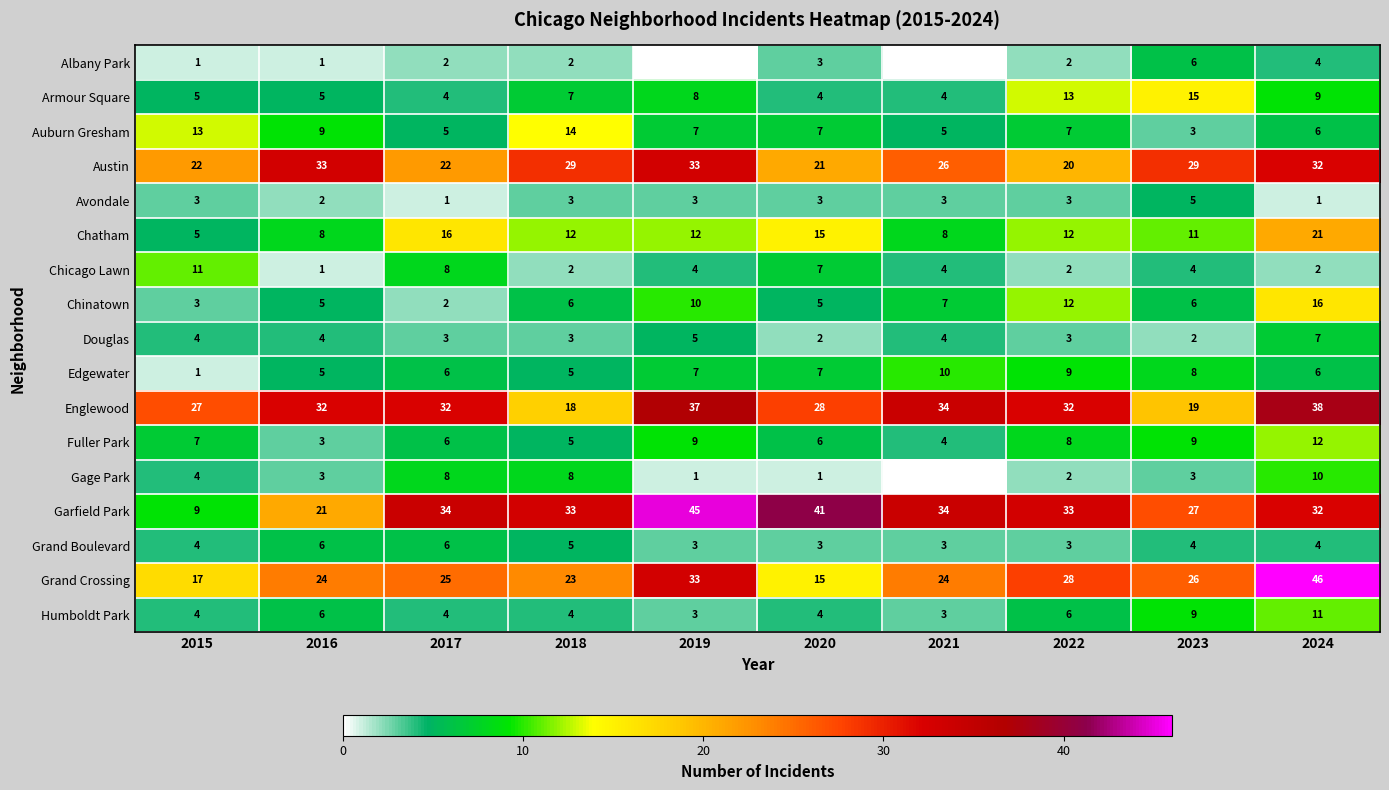

What is the highest value of the Humboldt Park series?

11